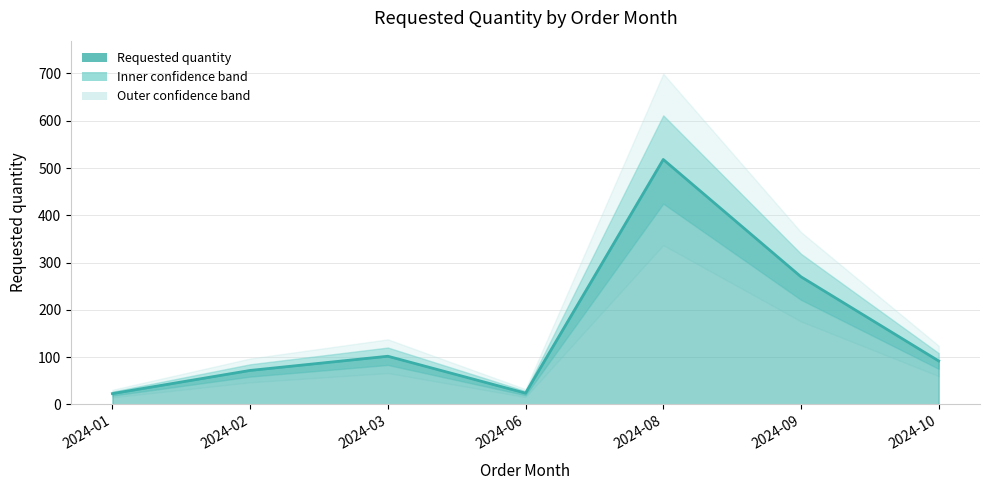

Does the chart display data point markers on the line(s)?

No